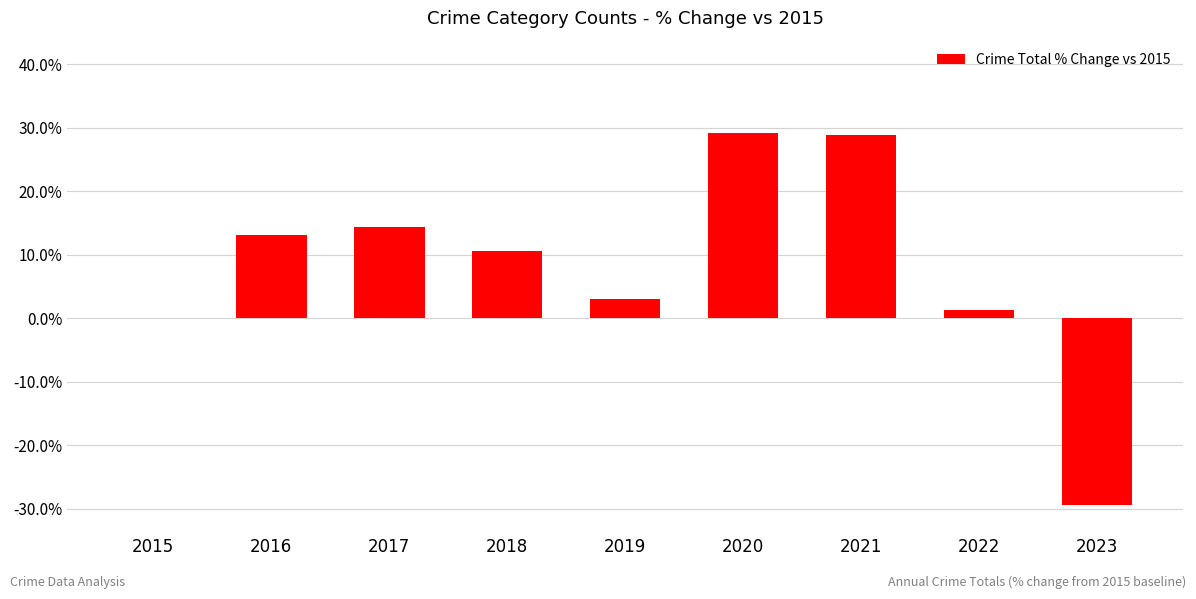

What is the difference between the values at 2021 and 2018?

18.3